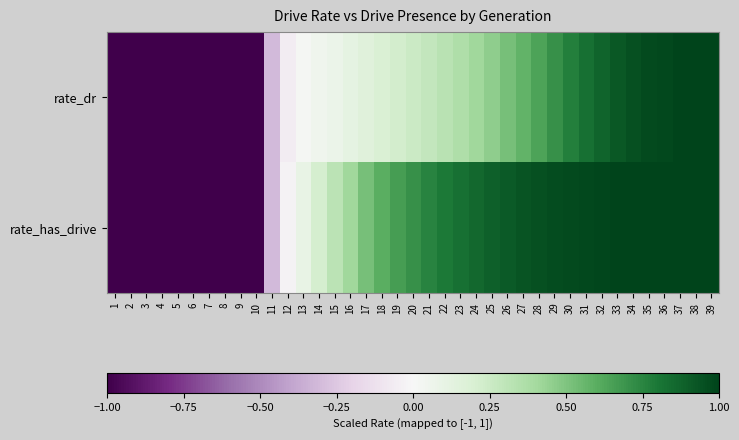

What is the greatest value displayed?

1.0